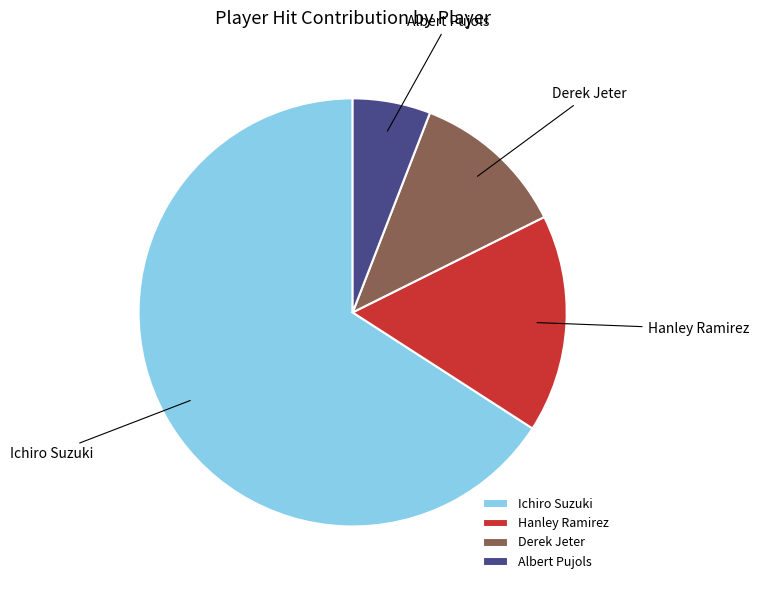

Between Derek Jeter and Ichiro Suzuki, which is larger?

Ichiro Suzuki